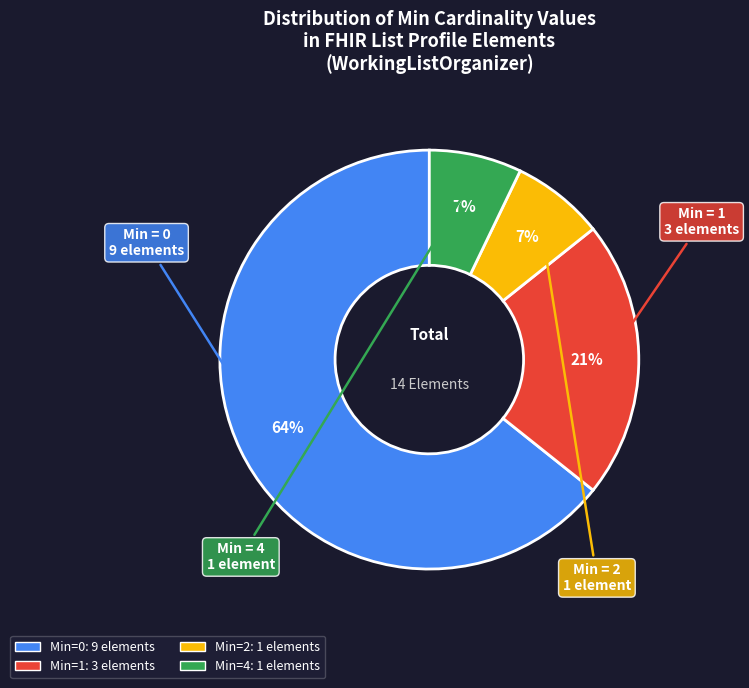

How many slices are in this pie chart?

4